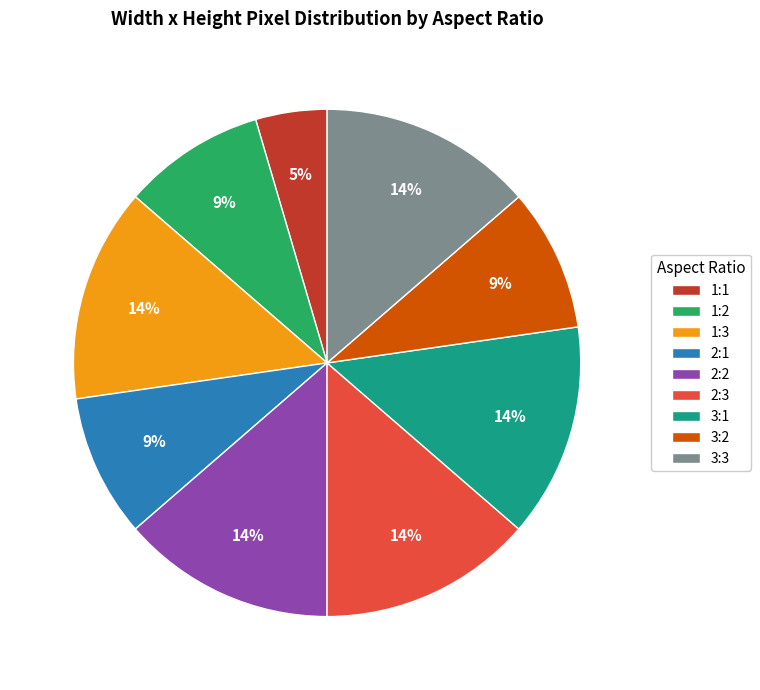

What percentage is the 1:1 slice, to the nearest percent?

5%